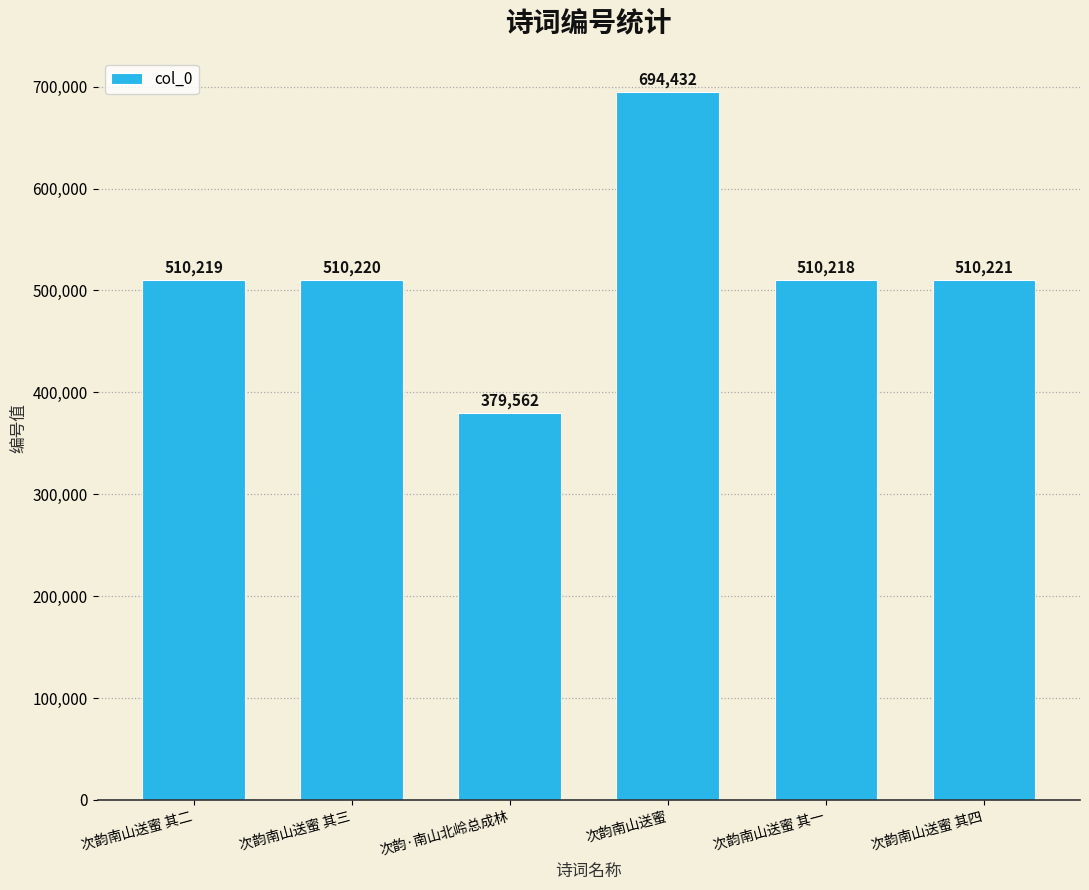

Which label corresponds to the largest value in the chart?

次韵南山送蜜